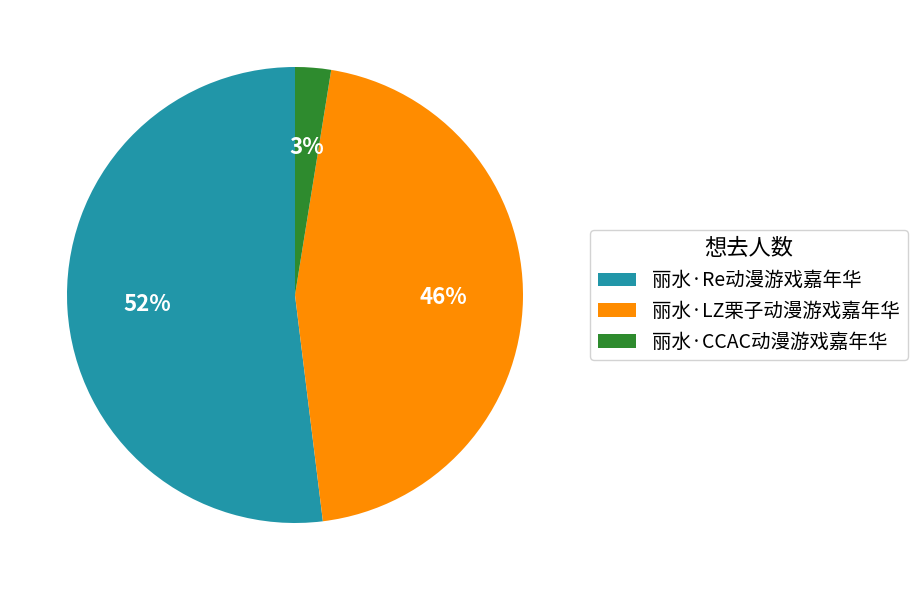

Is there a majority slice in this chart?

Yes